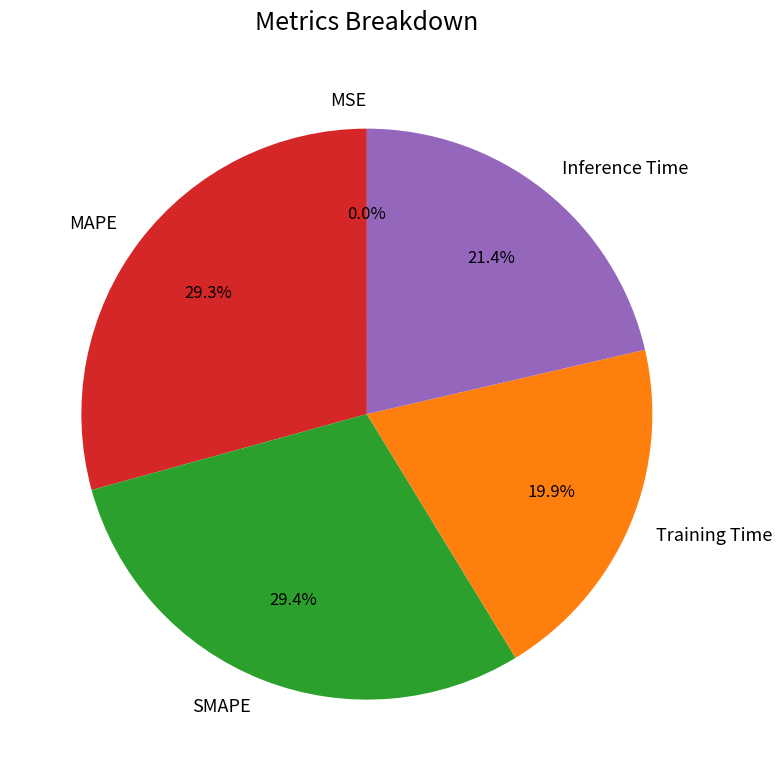

To the nearest percent, what is the difference between the MAPE and Inference Time slice percentages?

8%